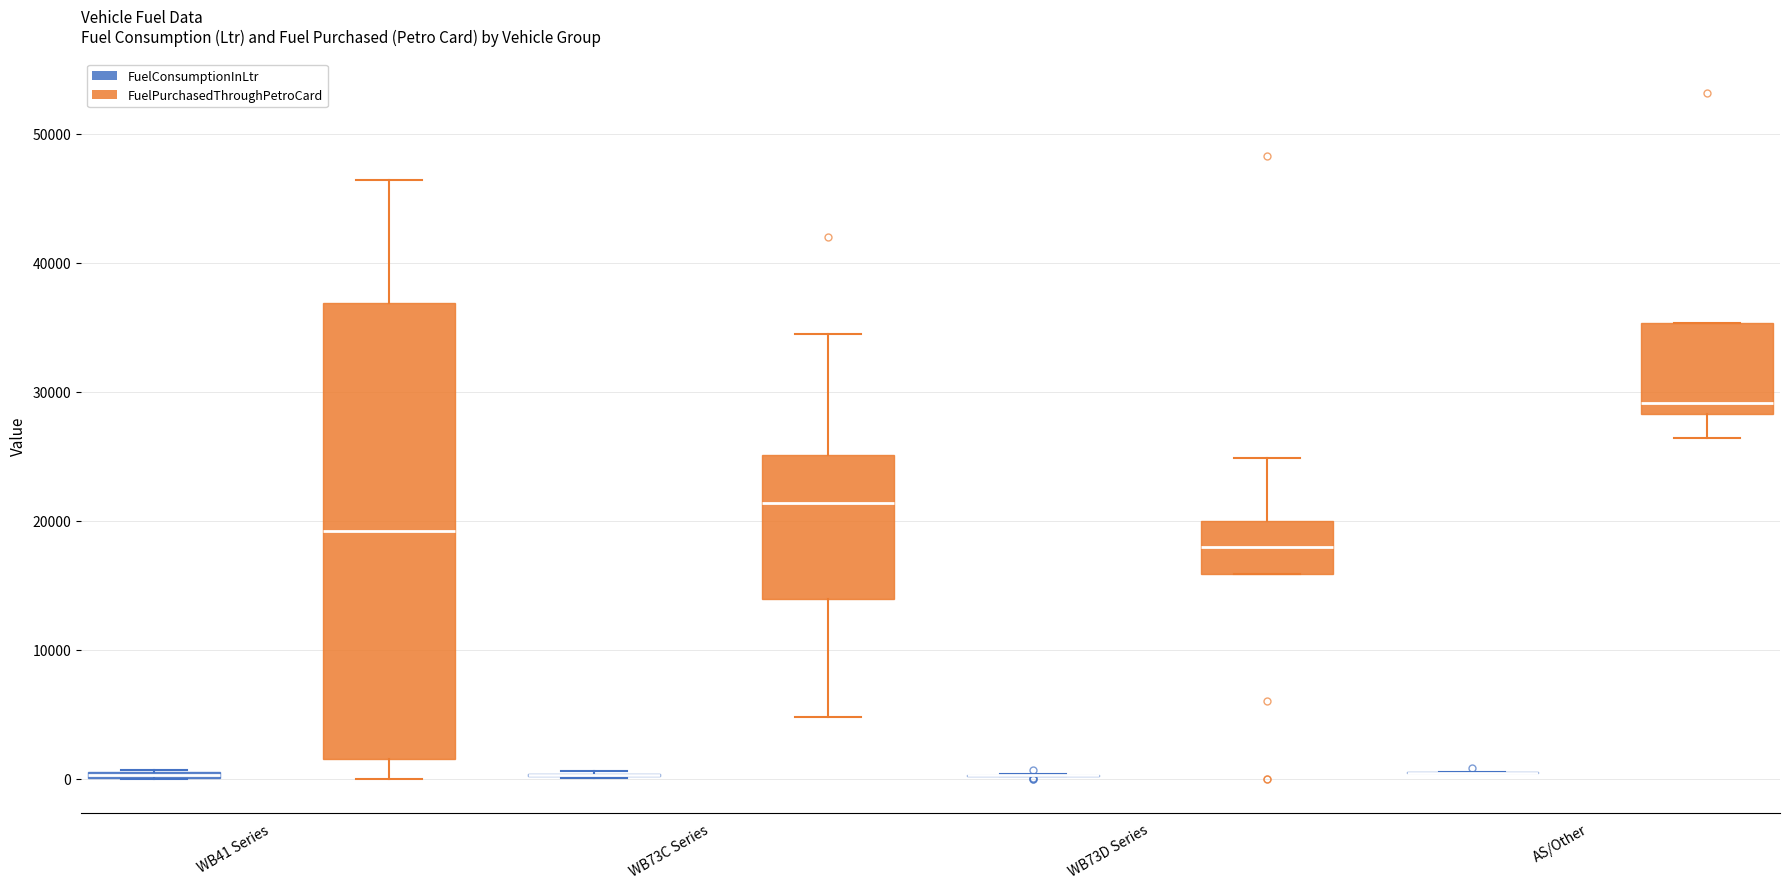

Where is the lower edge of the box for WB73C Series (FuelPurchasedThroughPetroCard) on the y-axis? The values are not printed on the chart, so give them approximately, as read against the axis.

14000